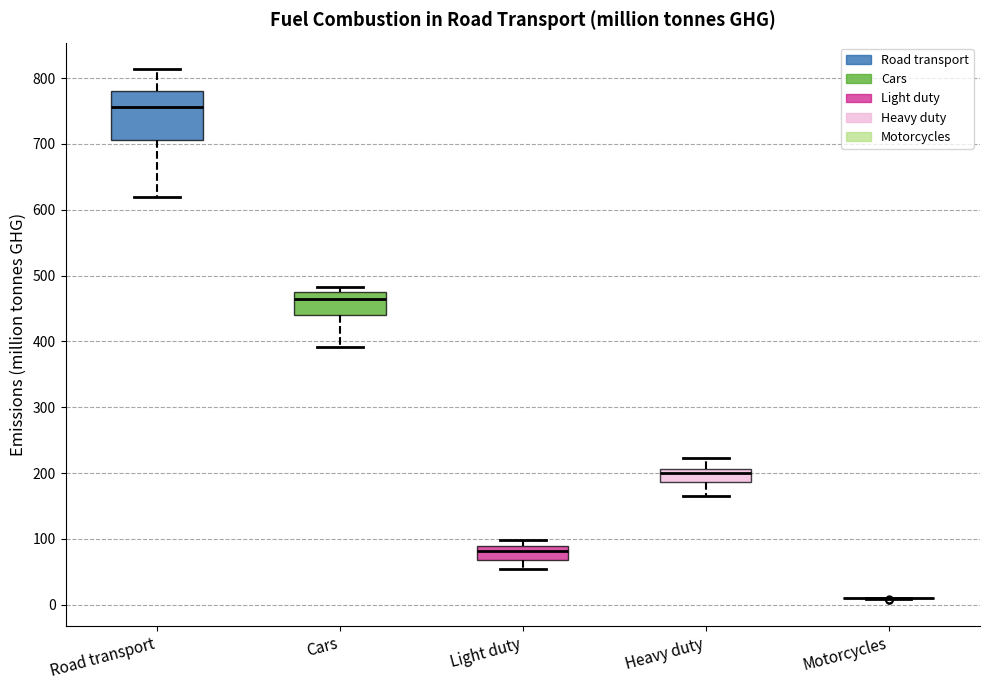

Where does the median line of the box for Heavy duty sit on the y-axis? The values are not printed on the chart, so give them approximately, as read against the axis.

200